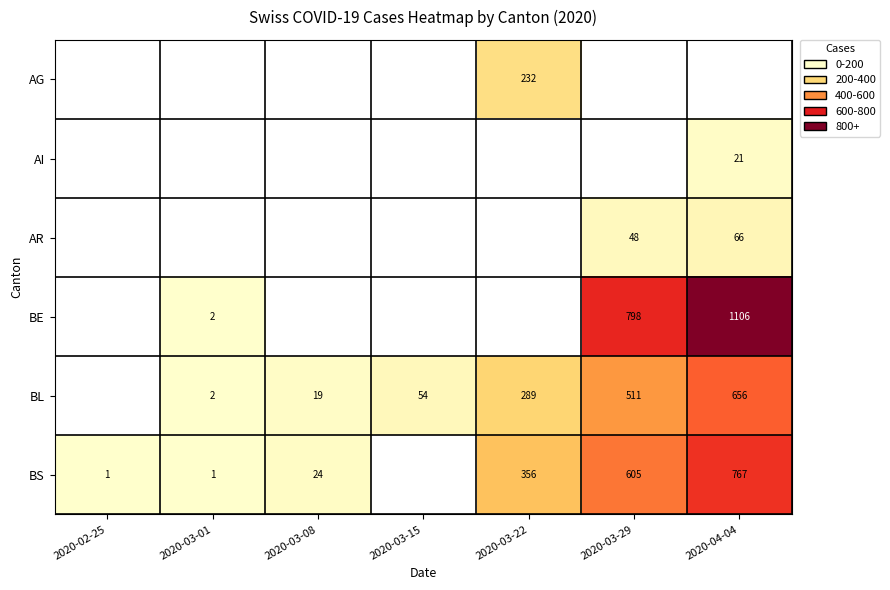

True or false: BE has a value of 0.5 at 2020-03-01.

False